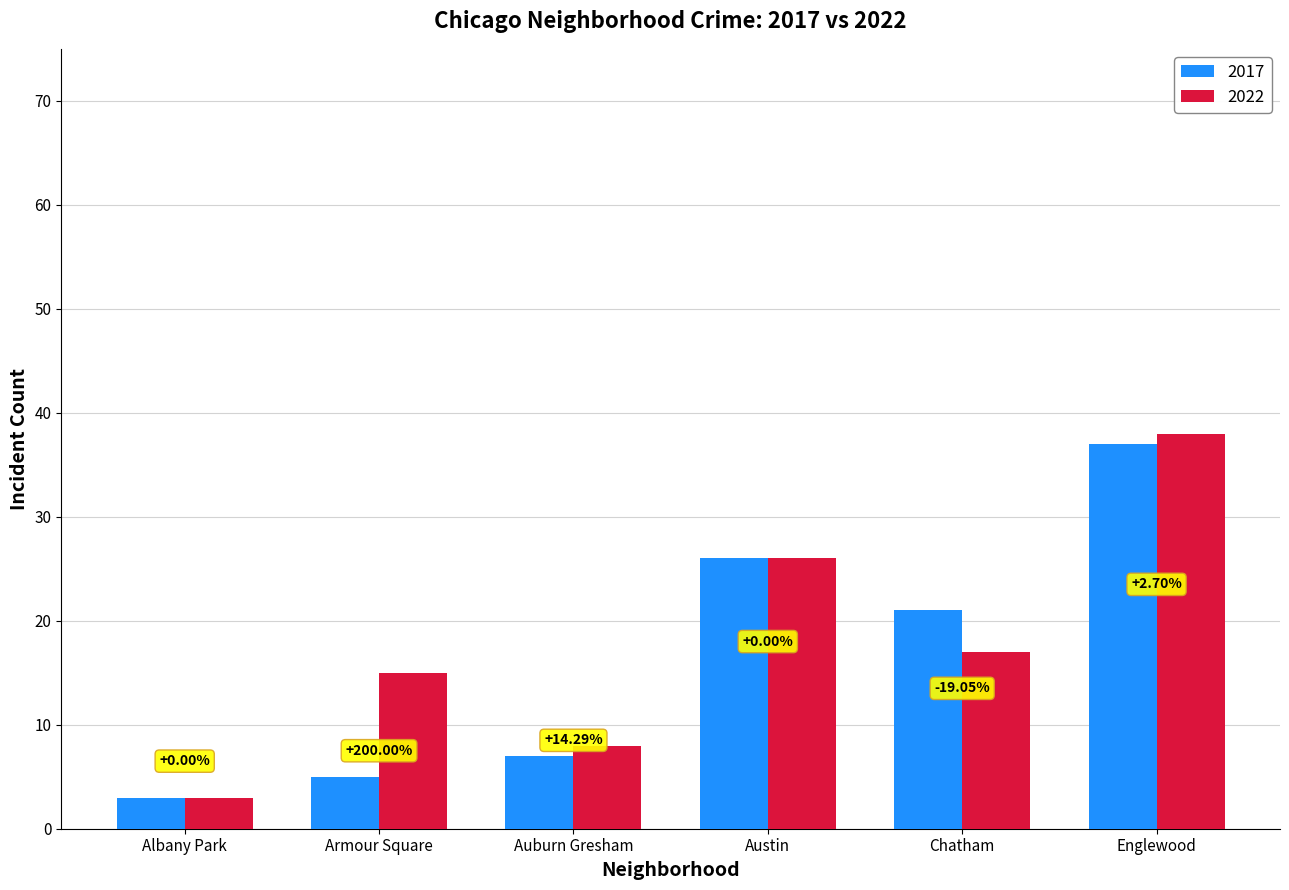

Rank the categories by 2017 value from lowest to highest.

Albany Park, Armour Square, Auburn Gresham, Chatham, Austin, Englewood